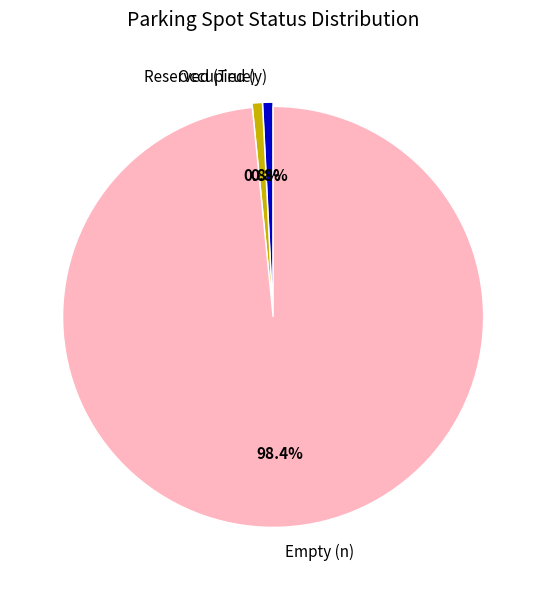

Is there a majority slice in this chart?

Yes